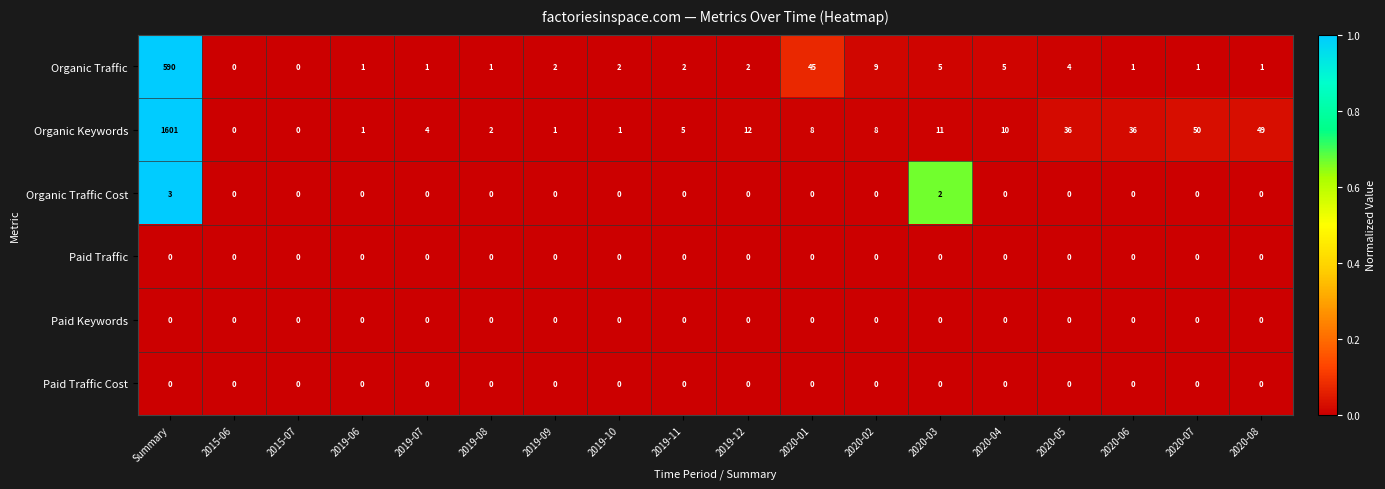

Is it true that Paid Keywords equals 0 at 2019-11?

True